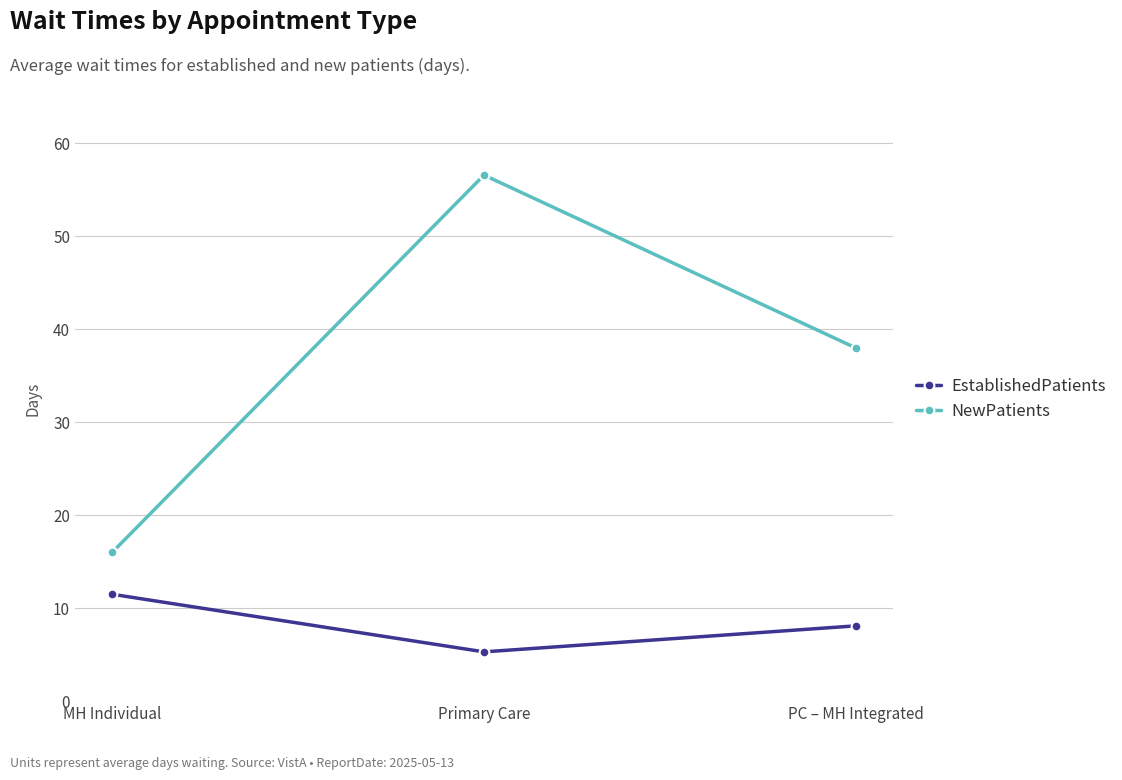

Is it true that EstablishedPatients equals 5.3 at Primary Care?

True